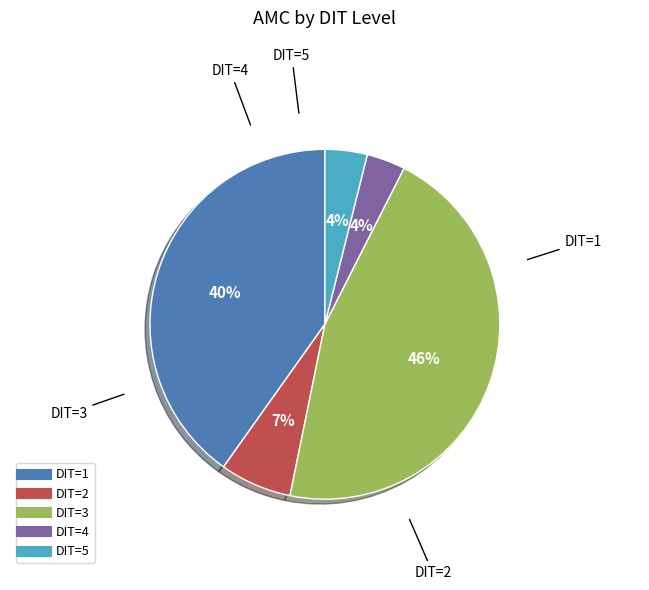

To the nearest percent, what is the difference between the largest and smallest slice percentages?

42%